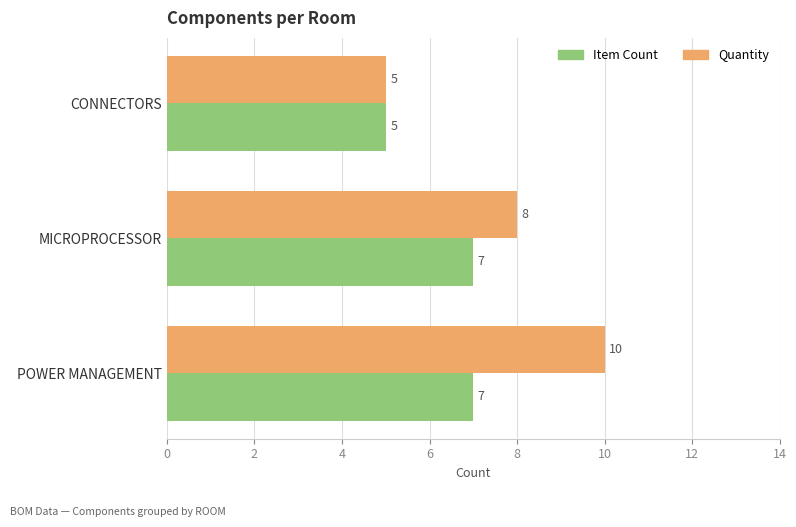

Count the Item Count values in the range 5 to 7.

3